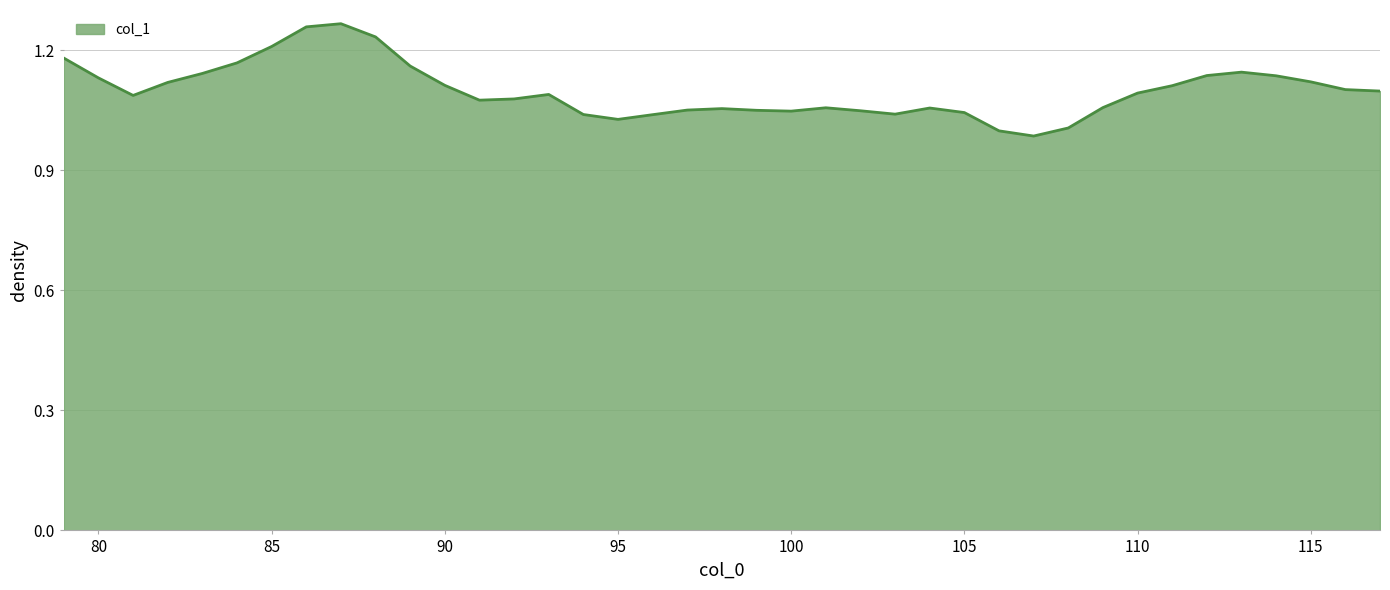

What is the greatest value displayed?

1.3